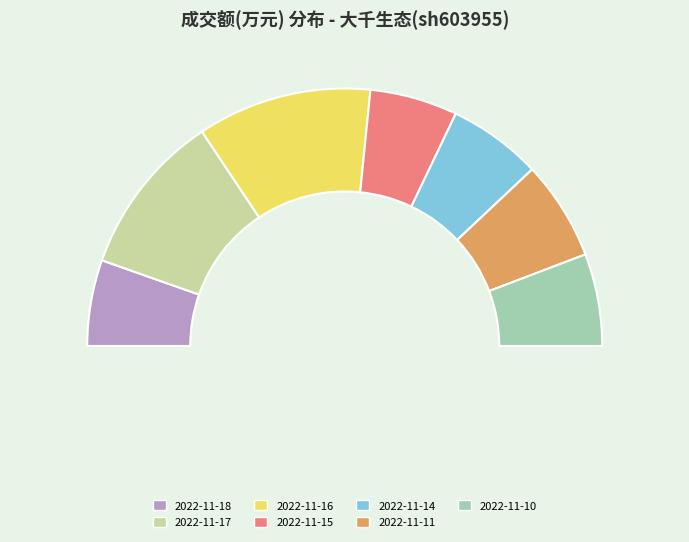

To the nearest percent, what is the difference between the largest and smallest slice percentages?

11%